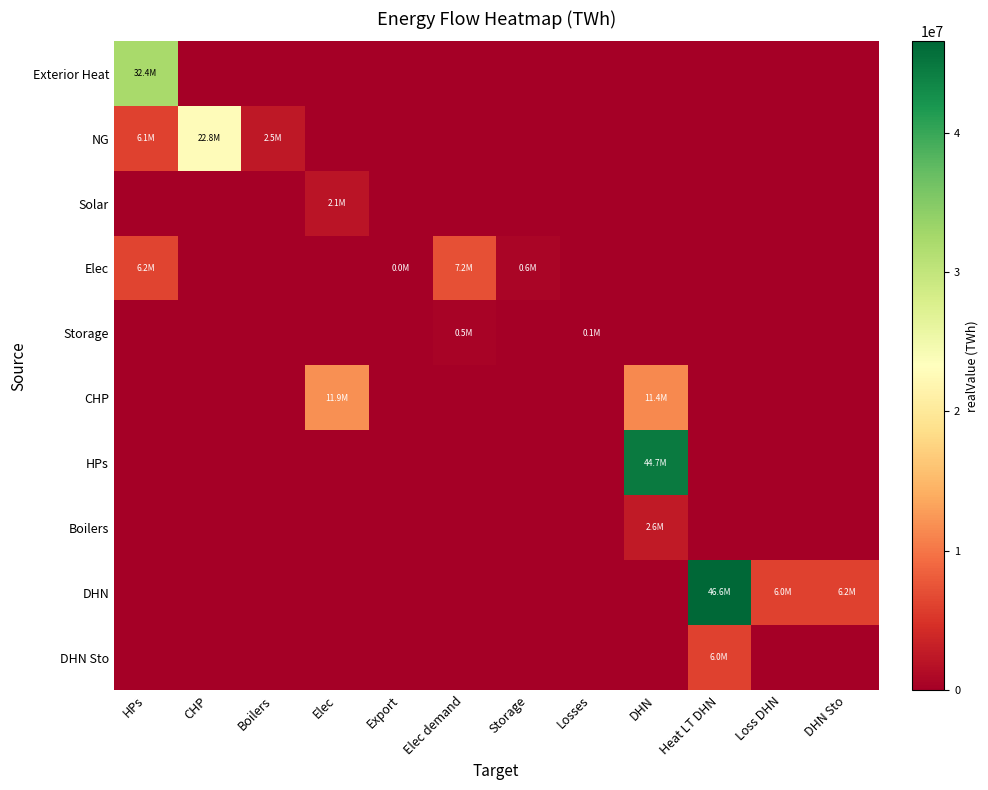

At which category is the sum across all series the highest?

DHN